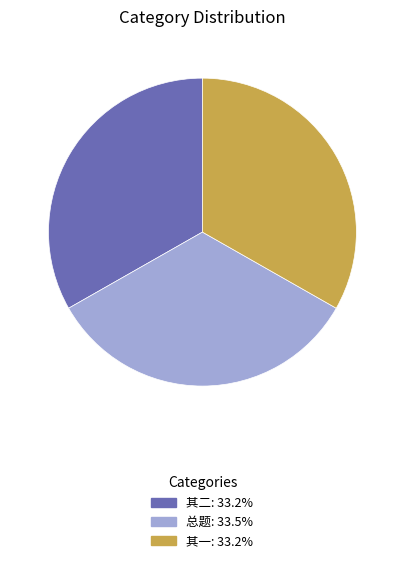

Combined, do 其一: 33.2% and 总题: 33.5% account for over 50%?

Yes